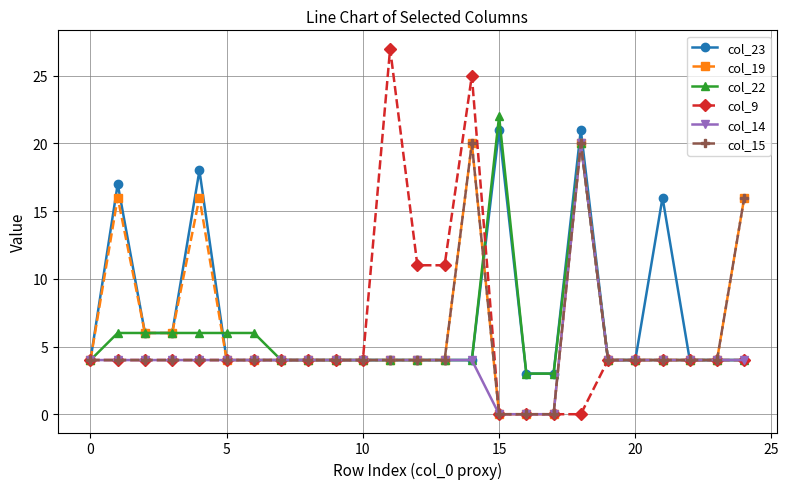

What is the value of the col_19 point at the 9th from the left?

4